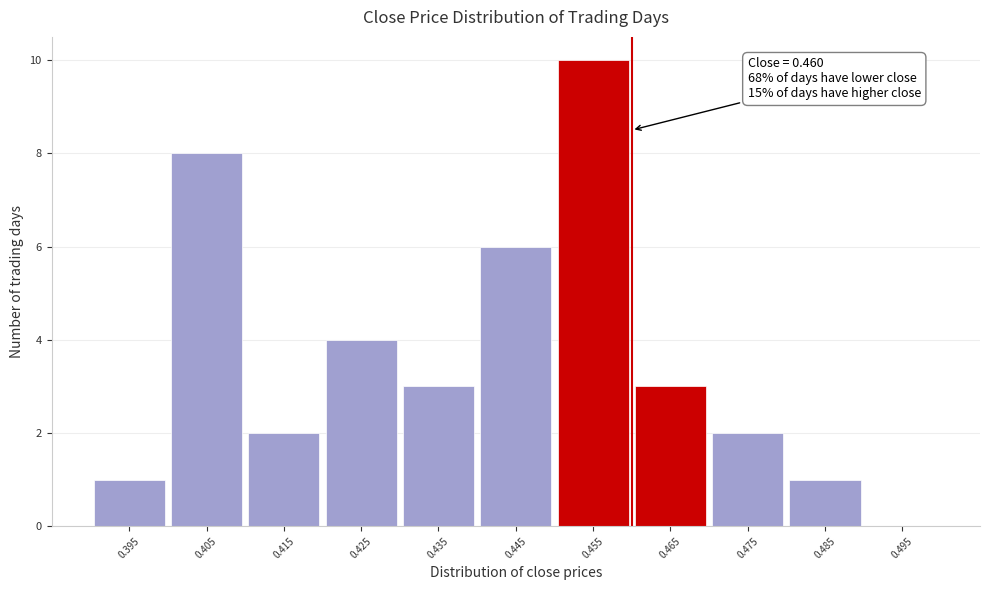

Over which range of the x-axis is the bar tallest?

0.45 to 0.46